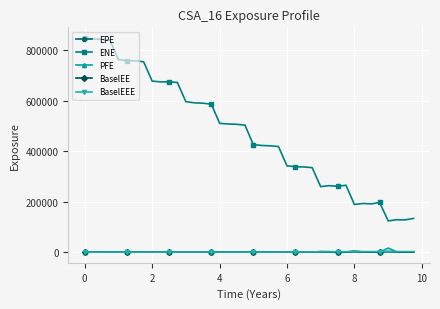

True or false: ENE has more than 0 points higher than both neighbors.

True